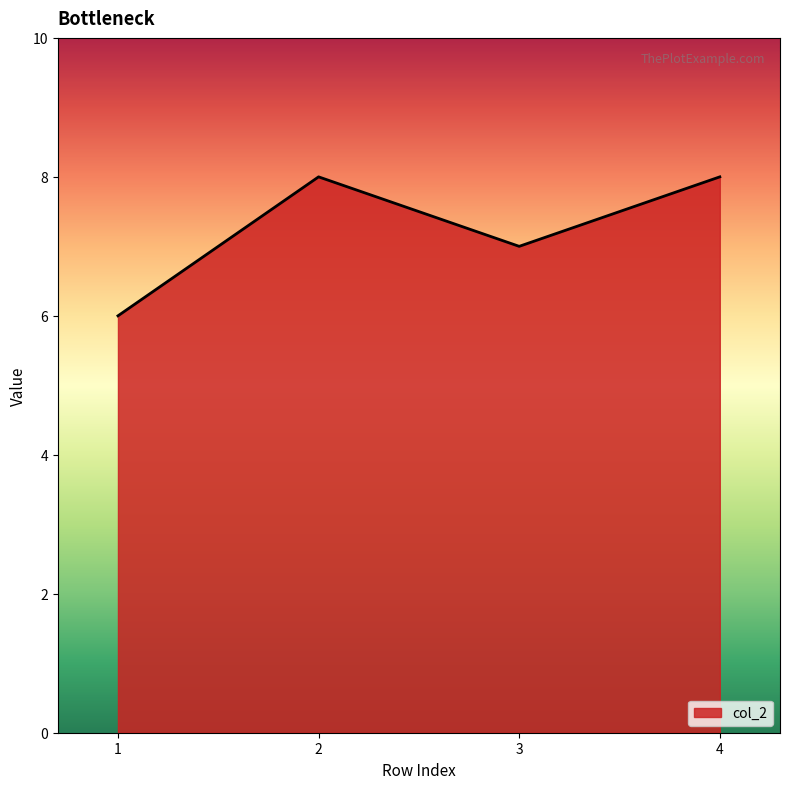

How many lines are shown in the chart?

1